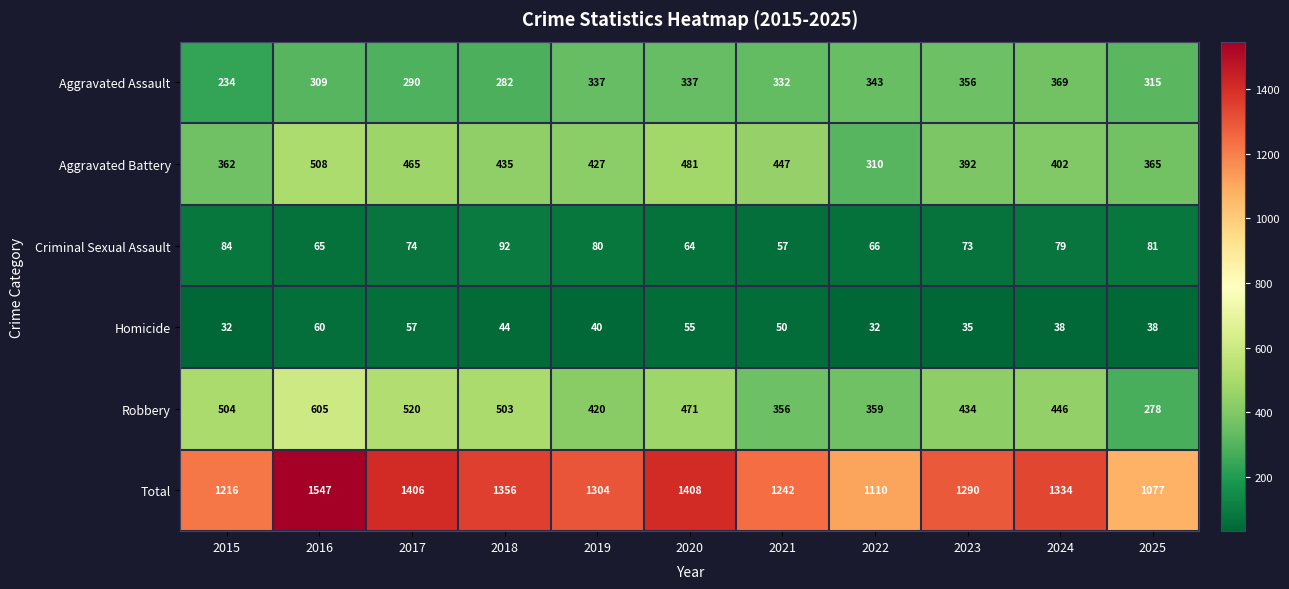

True or false: Criminal Sexual Assault has a value of 36 at 2018.

False